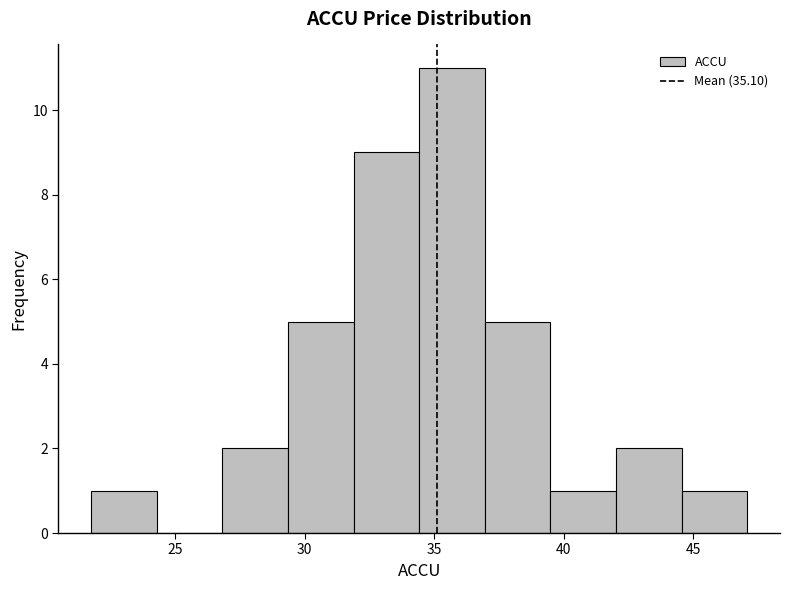

What is the height of the bar covering 32.0 to 34.5 on the x-axis? Neither the bar edges nor the heights are printed on the chart, so give them approximately, as read against the axes.

9